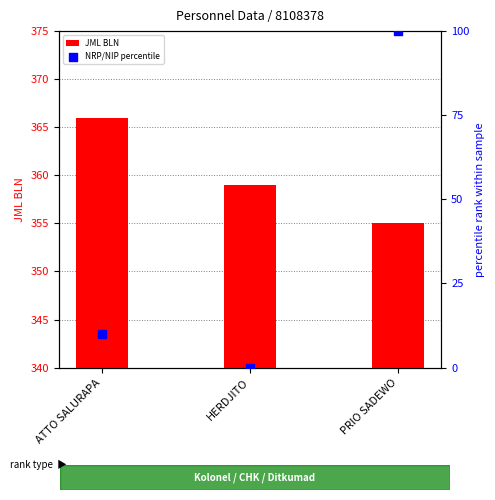

Which series has the widest spread of Y values?

NRP/NIP percentile